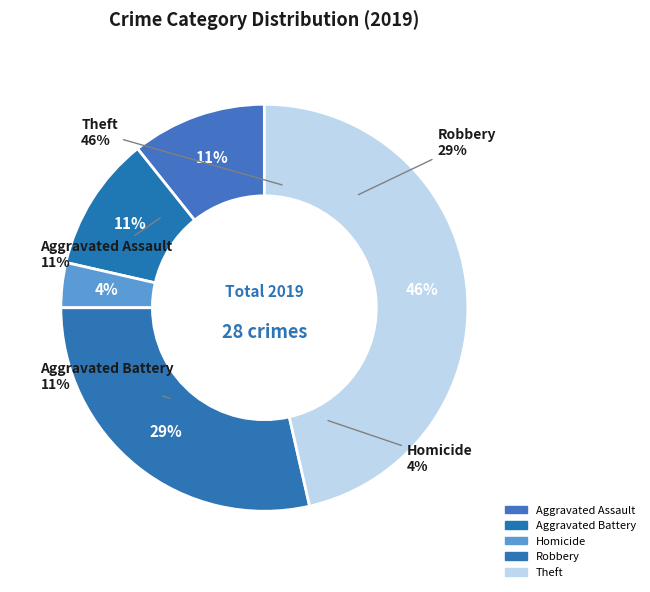

What percentage is NOT represented by Arson?

100.0%